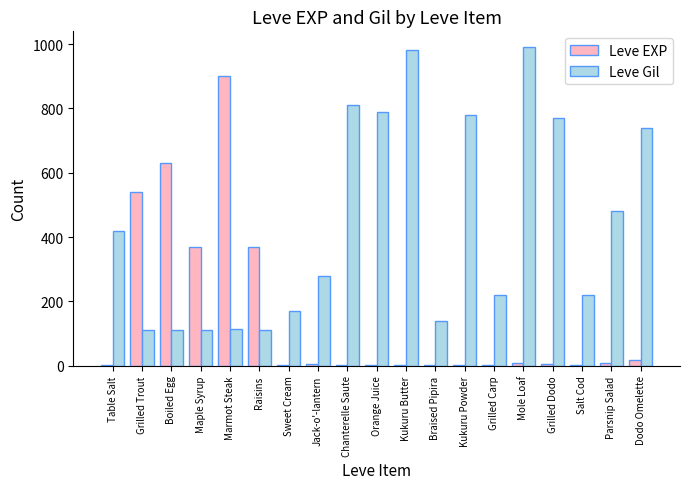

Which category has the highest value in the Leve EXP series?

Marmot Steak